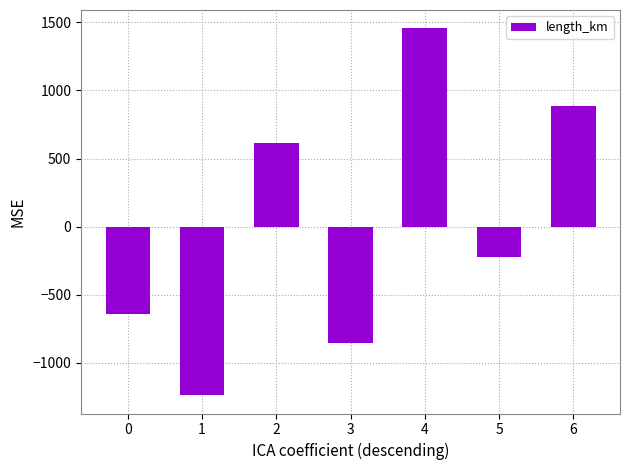

Which label corresponds to the smallest value in the chart?

1